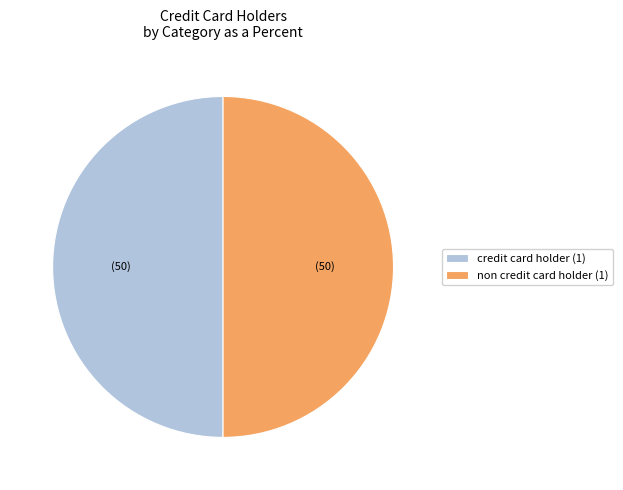

Do credit card holder (1) and non credit card holder (1) together represent more than half of the pie?

Yes